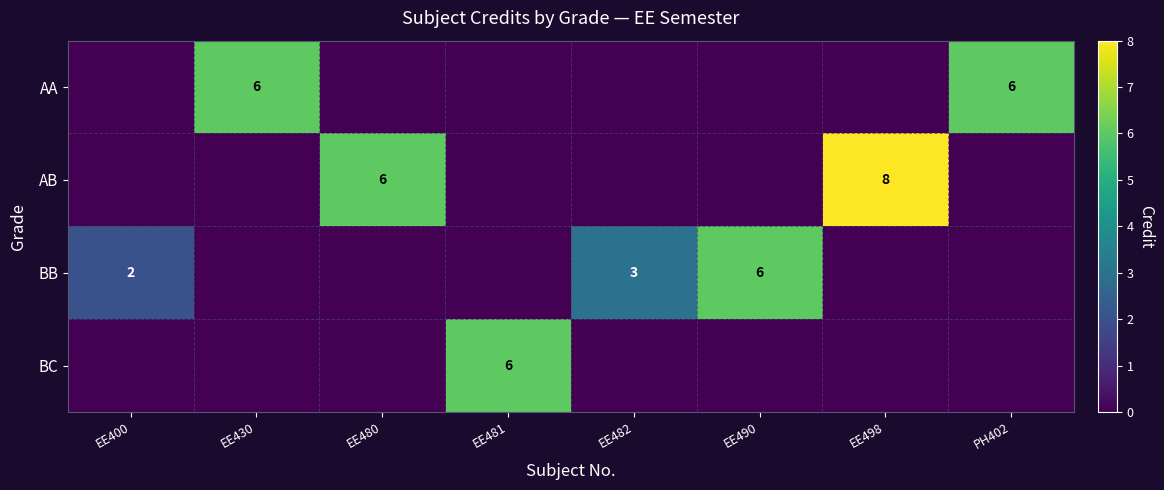

The value of BB at EE490 is 6. True or false?

True